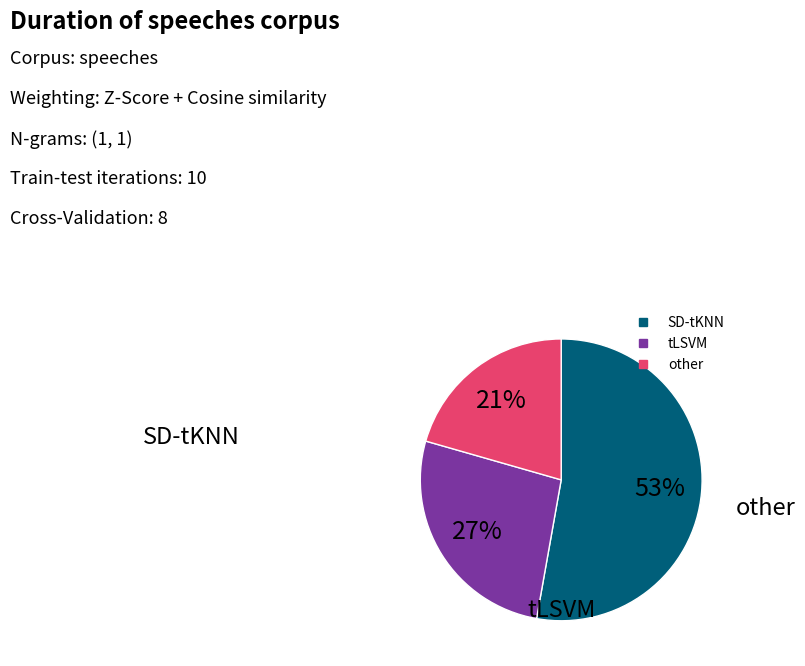

To the nearest percent, what is the average slice percentage?

33%